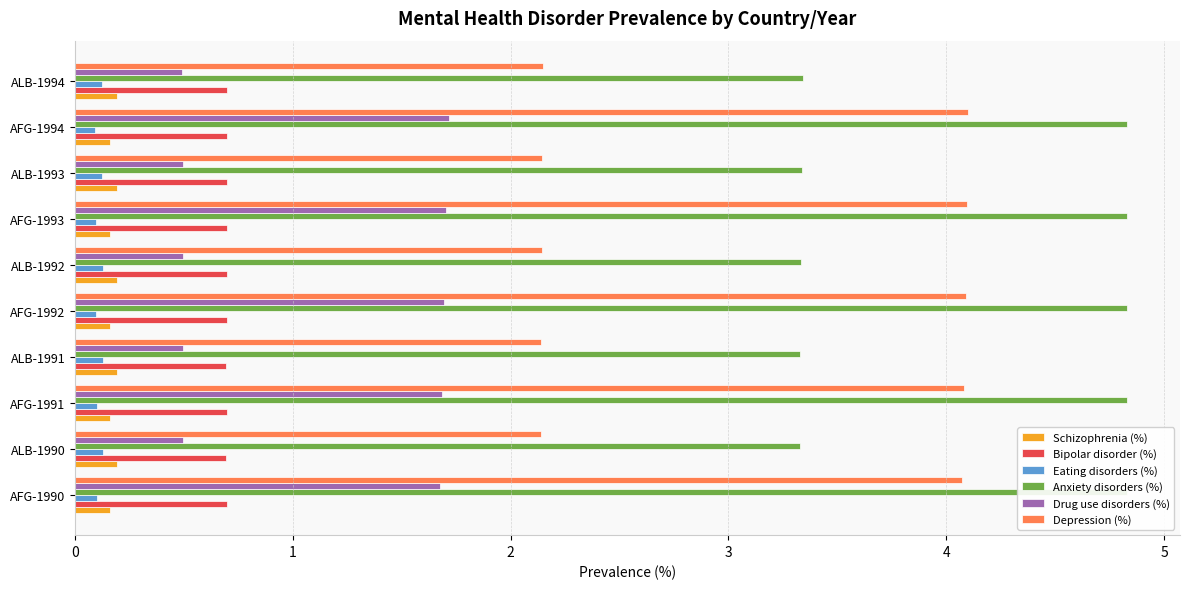

How many Drug use disorders (%) values are between 0 and 1?

5